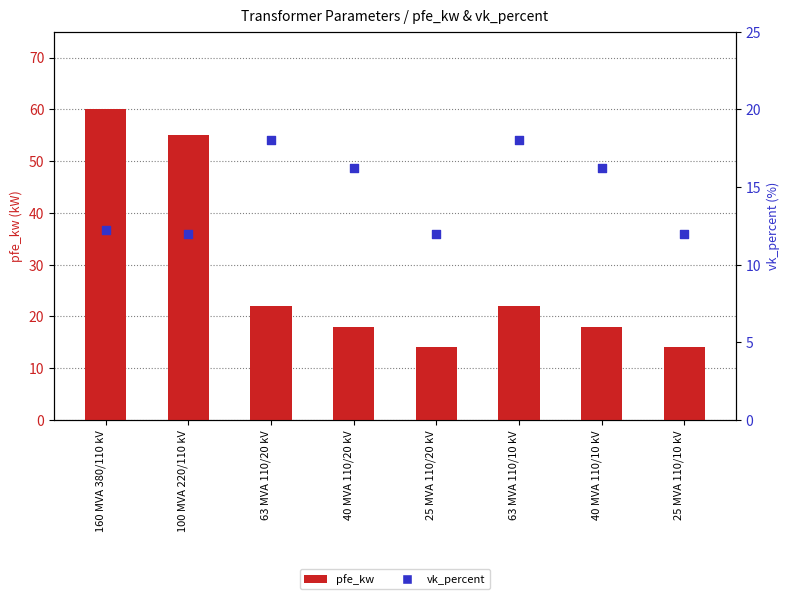

Which series has the largest total across all categories?

pfe_kw